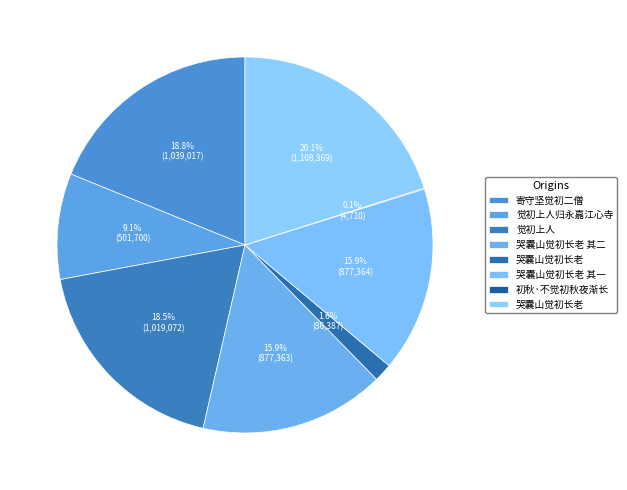

Which slice is the smallest?

初秋·不觉初秋夜渐长